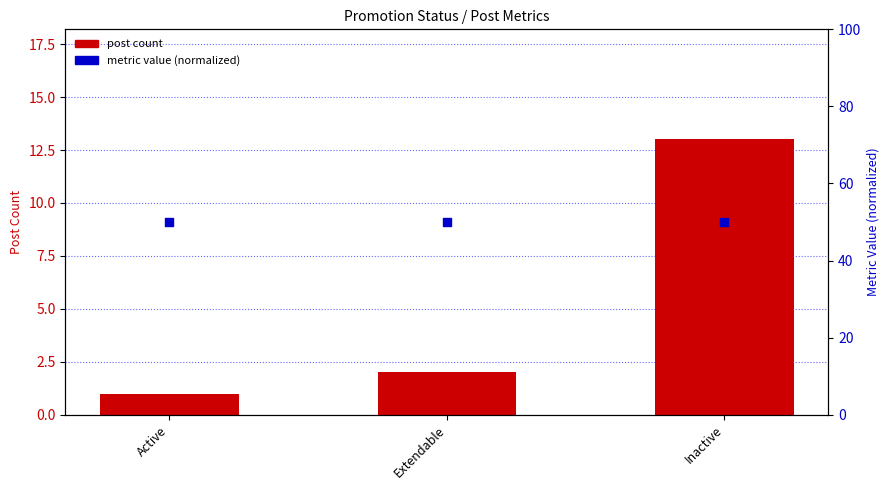

Which series has the largest Y range (max minus min)?

post count